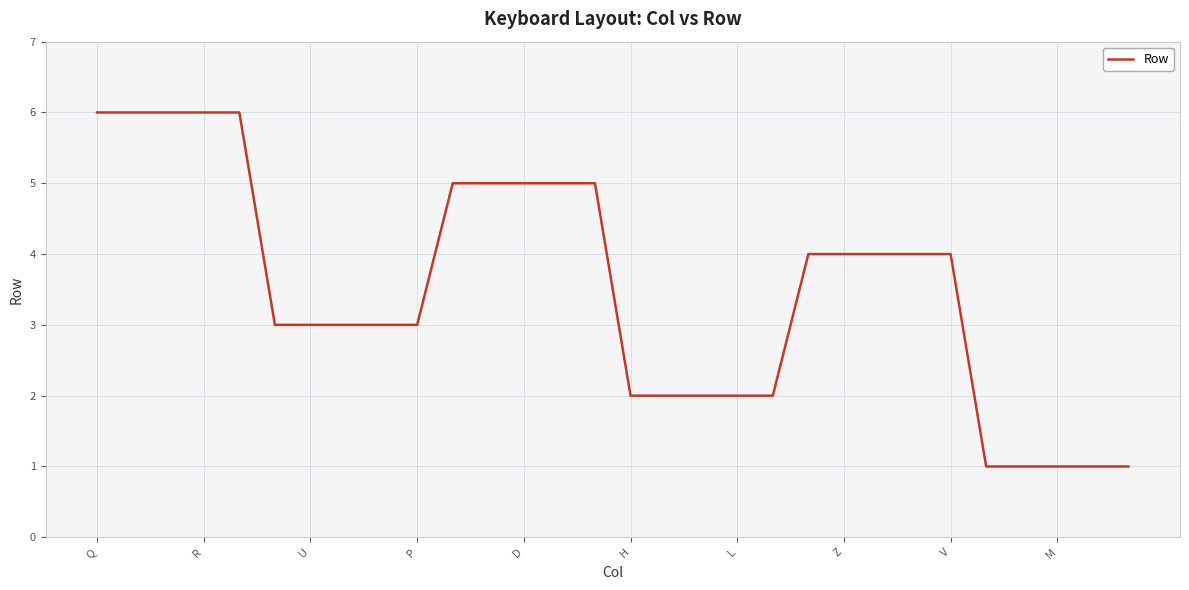

What is the greatest value displayed?

6